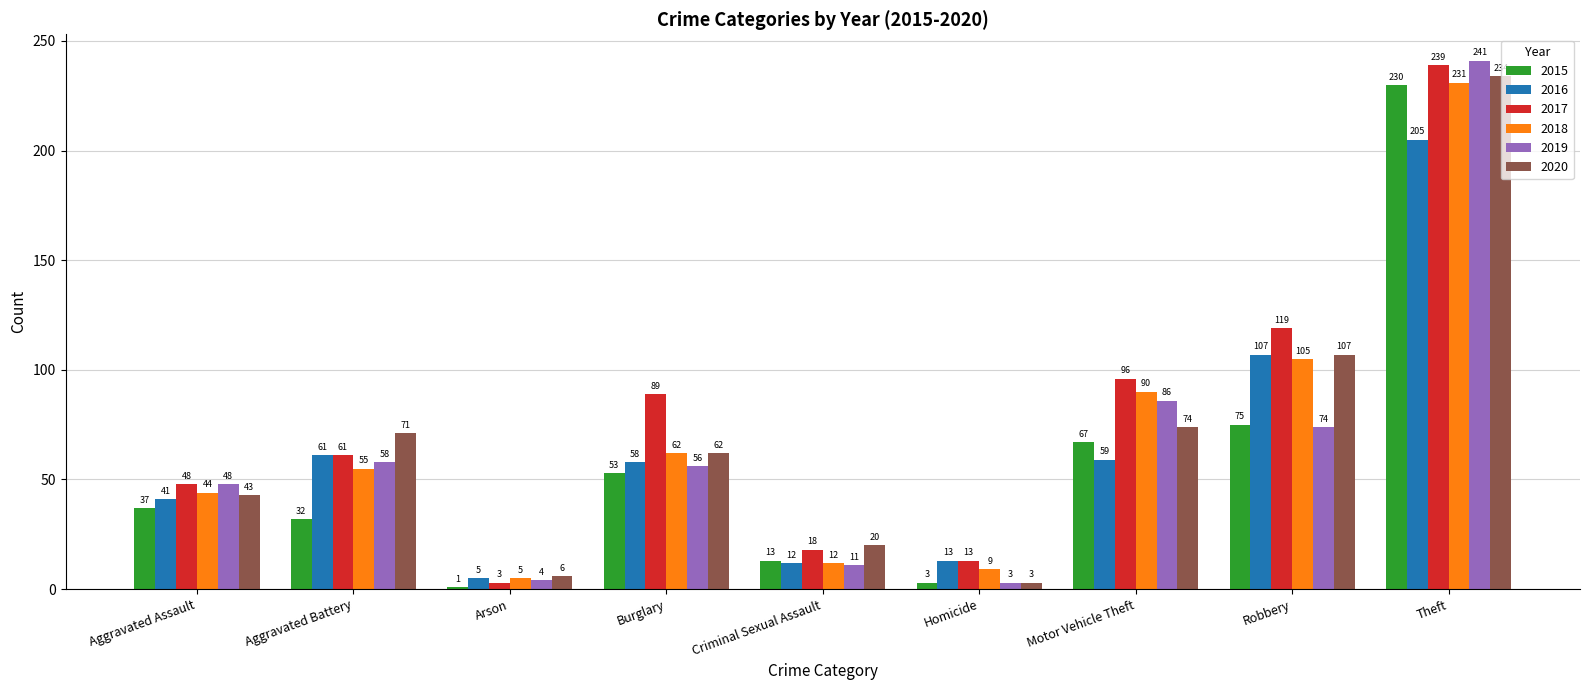

At how many categories does at least one series exceed 86?

4